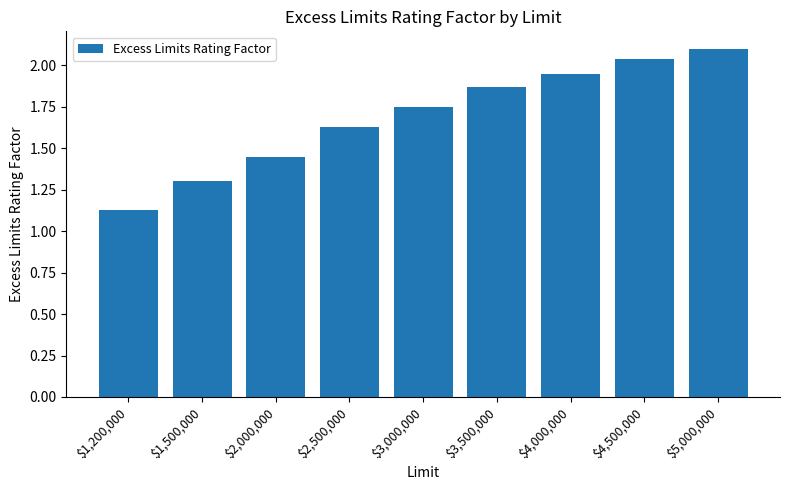

Are the bars grouped side by side (vs. stacked)?

No